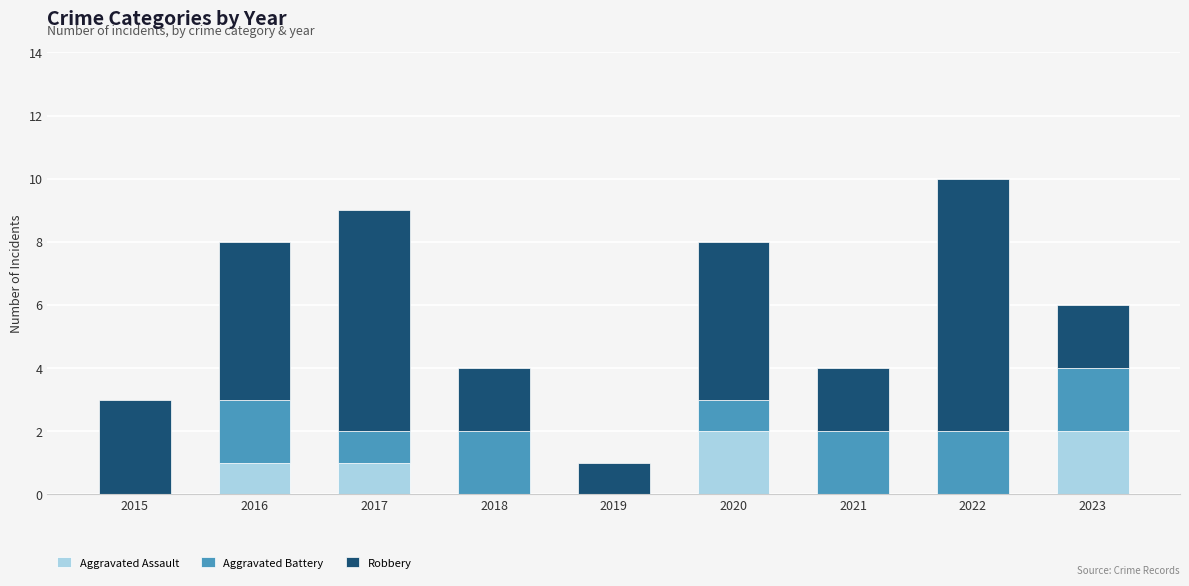

Reading left to right, what are the values for Aggravated Assault?

2015=0	2016=1	2017=1	2018=0	2019=0	2020=2	2021=0	2022=0	2023=2